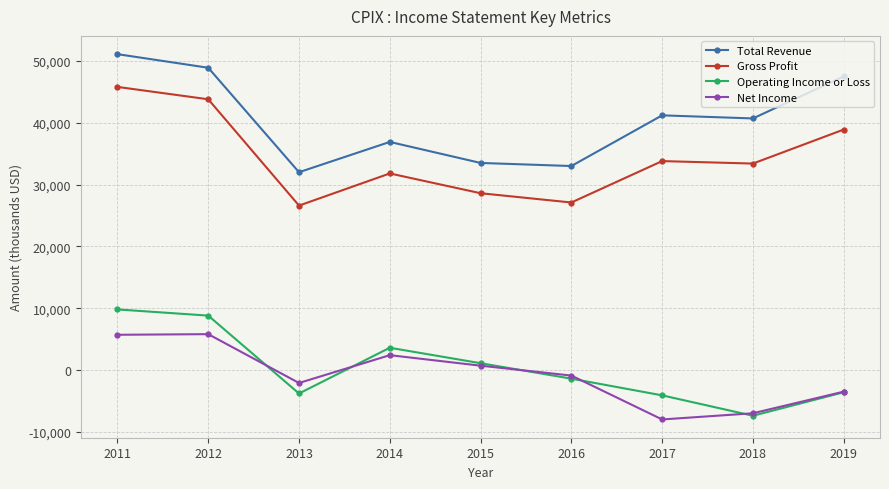

Which series changed the most between 2011 and 2018?

Operating Income or Loss